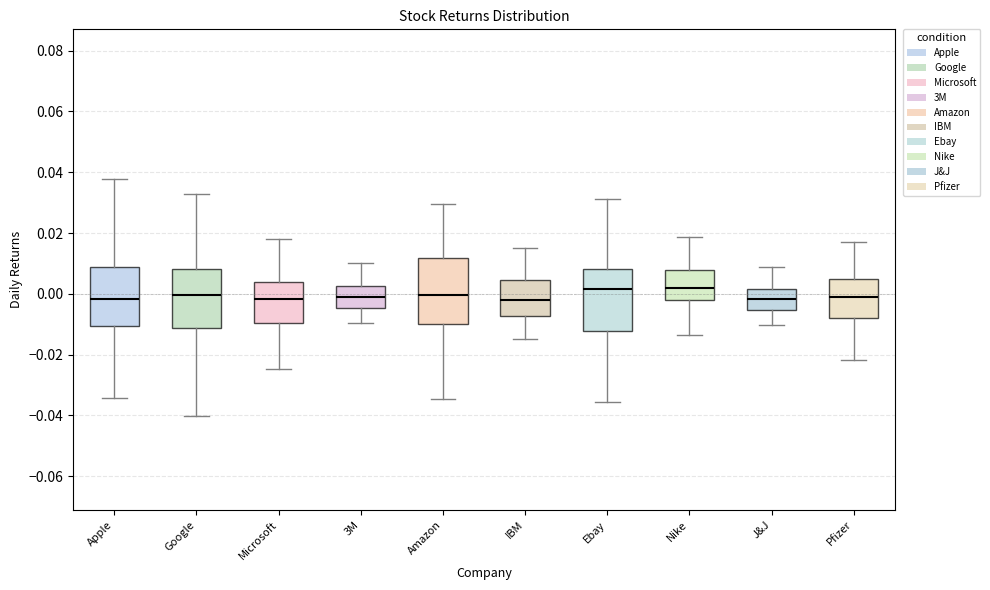

Where is the upper edge of the box for Pfizer on the y-axis? The values are not printed on the chart, so give them approximately, as read against the axis.

0.004